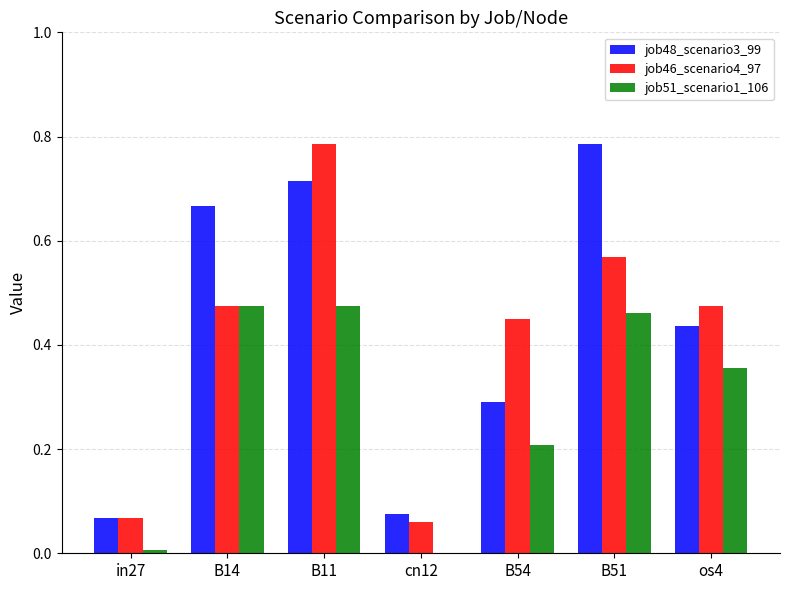

The job46_scenario4_97 series shows 0.4 at B51. True or false?

False